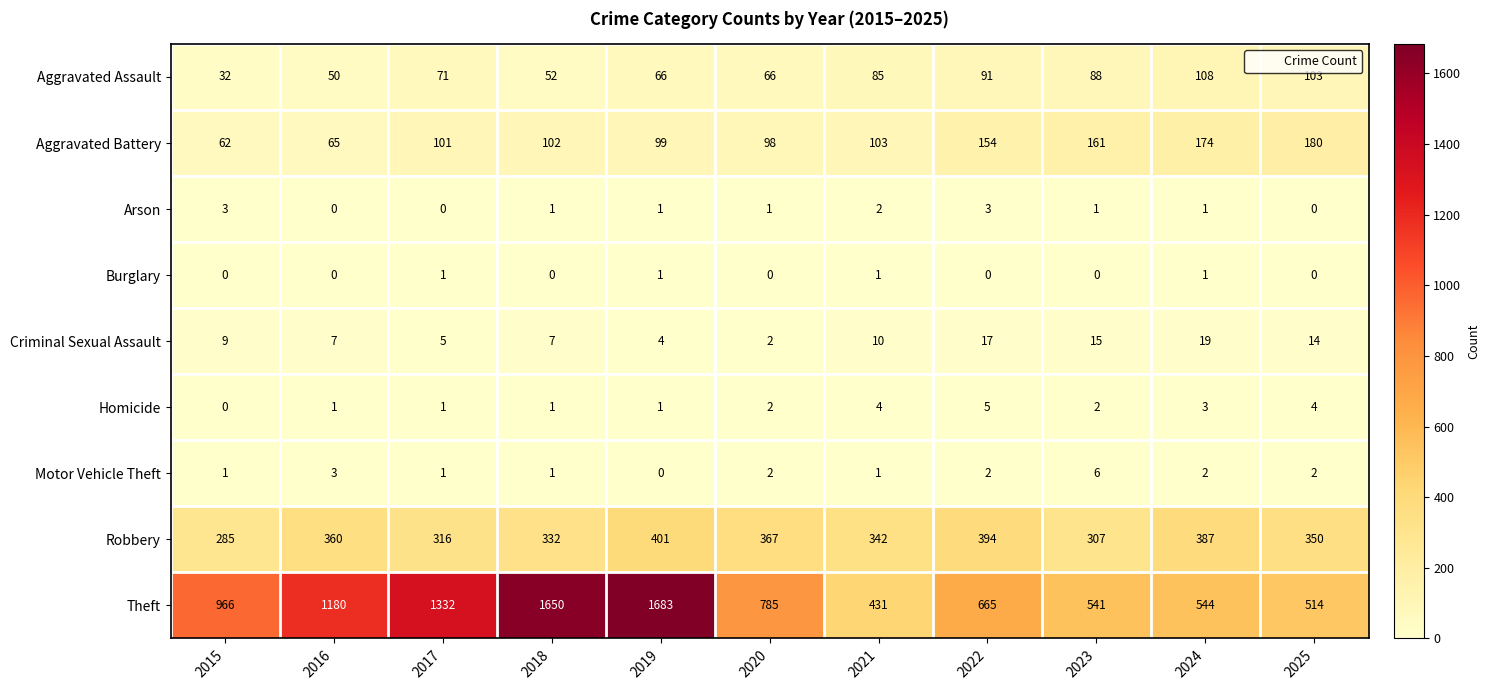

The value of Robbery at 2025 is 350. True or false?

True